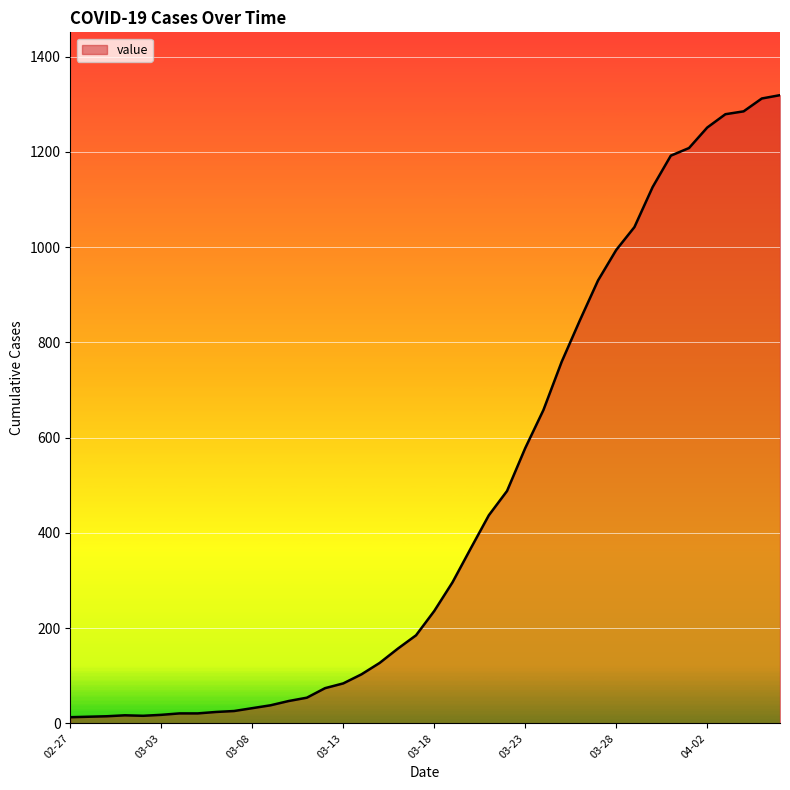

What is the maximum value shown in the chart?

1319